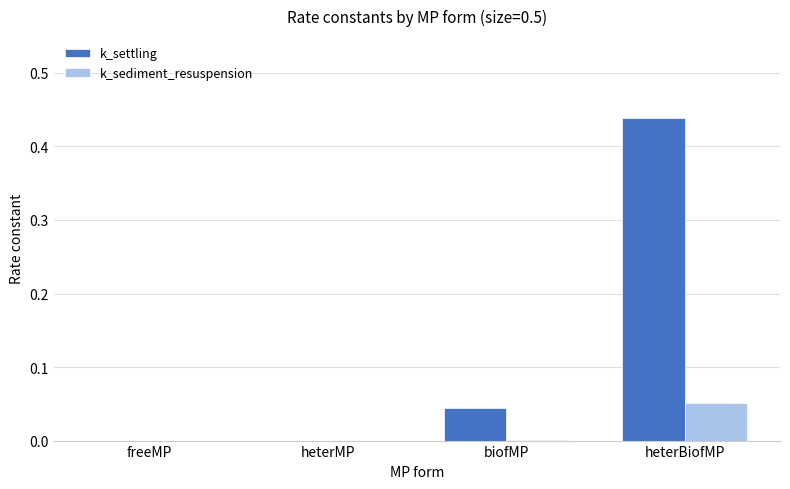

Is it true that k_settling equals 0.1 at biofMP?

False